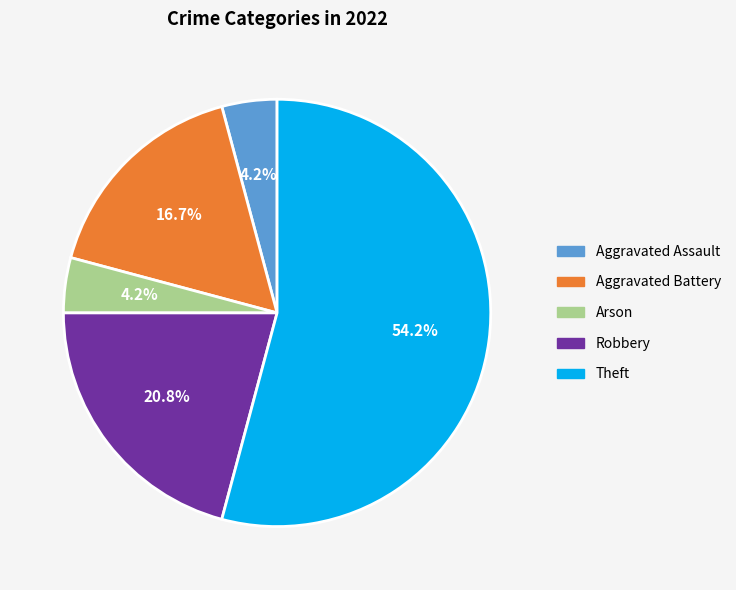

How many slices are in this pie chart?

5